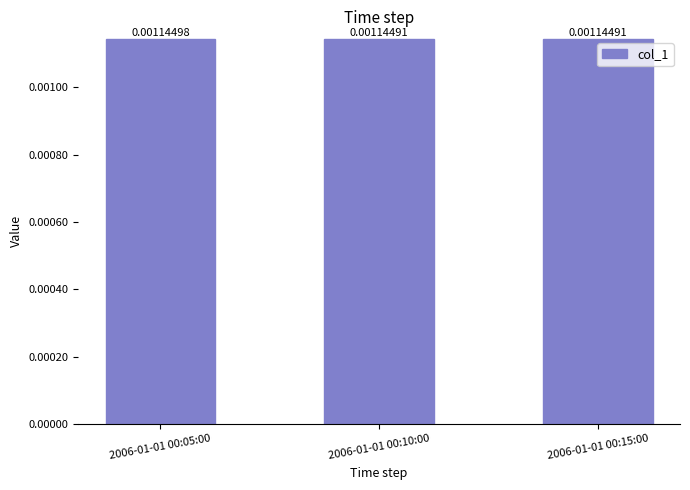

Which has a higher value, 2006-01-01 00:15:00 or 2006-01-01 00:05:00?

2006-01-01 00:05:00